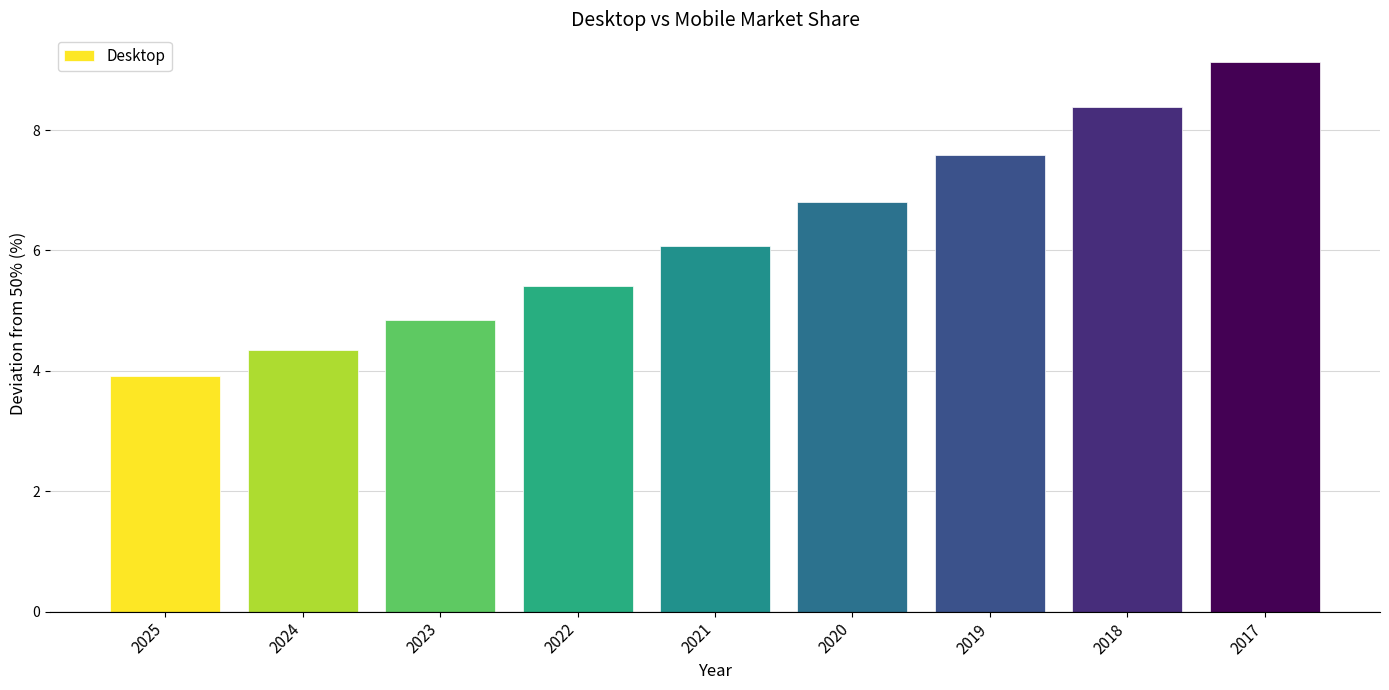

How many bars are there in total?

9